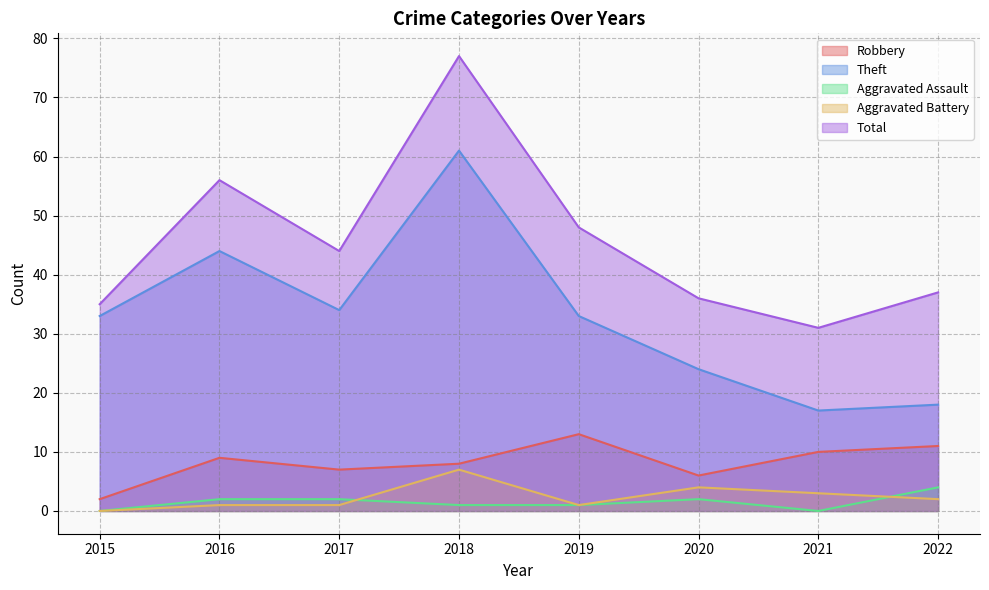

Rank the series by their maximum value, from lowest to highest.

Aggravated Assault, Aggravated Battery, Robbery, Theft, Total